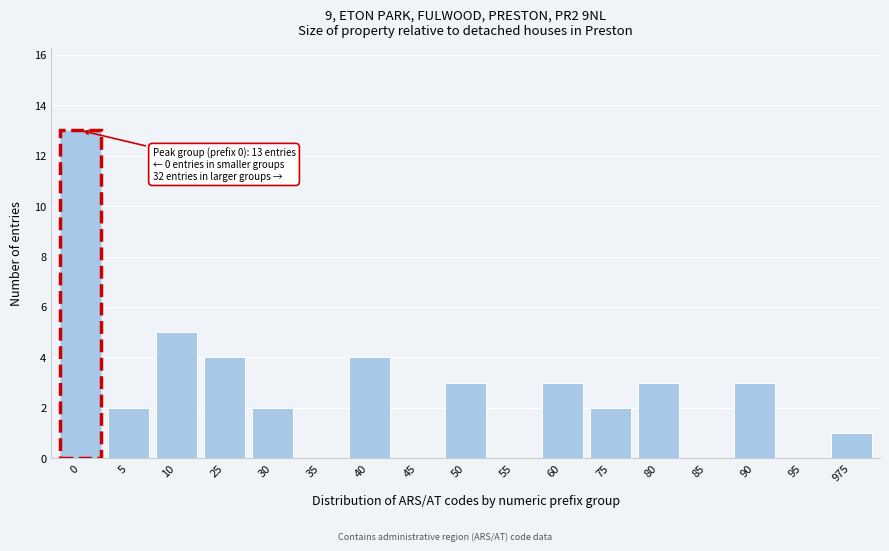

Reading right to left, extract all data points from this chart.

975=1	95=0	90=3	85=0	80=3	75=2	60=3	55=0	50=3	45=0	40=4	35=0	30=2	25=4	10=5	5=2	0=13